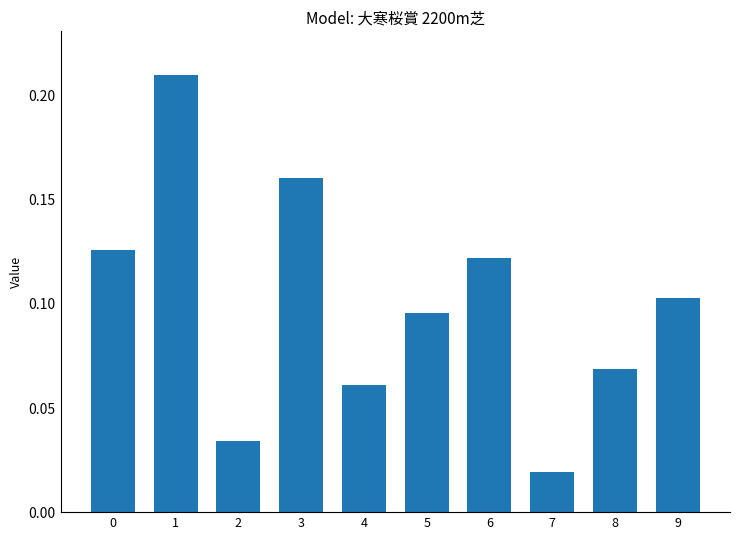

At which category does the chart reach its minimum across all series?

7